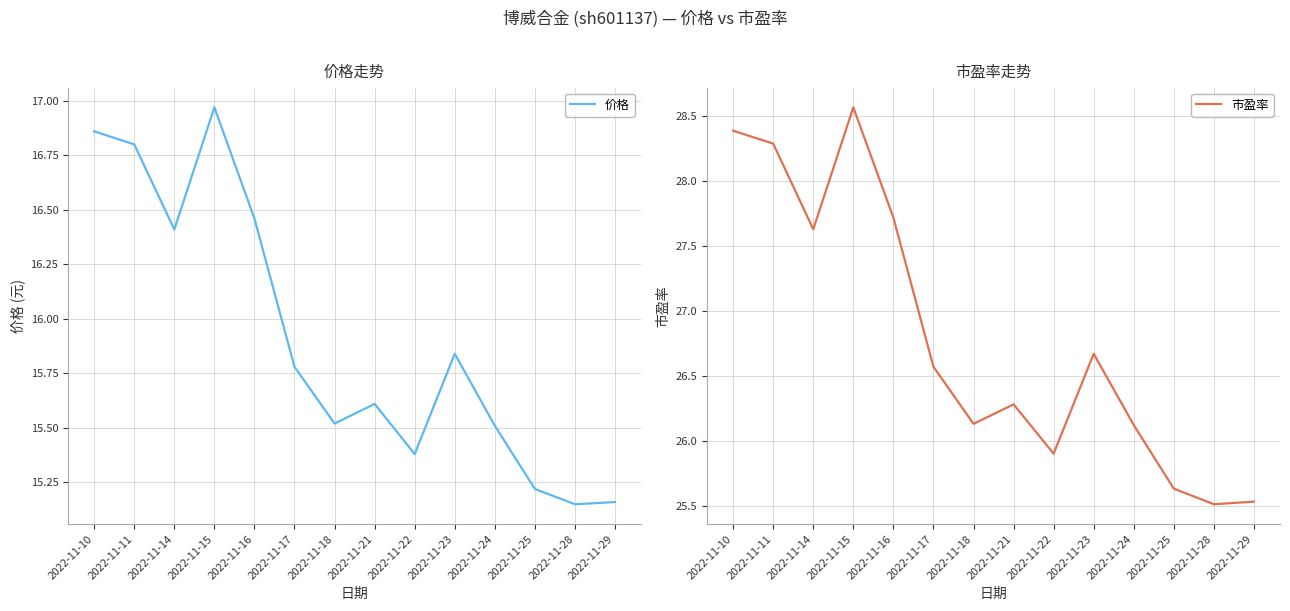

True or false: 价格 and 市盈率 cross at least once.

False